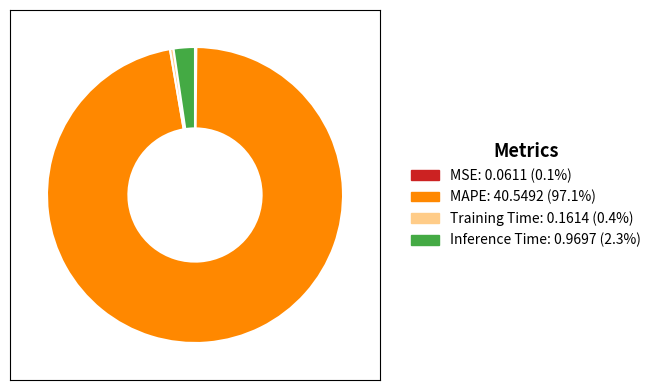

Which category accounts for the majority?

MAPE